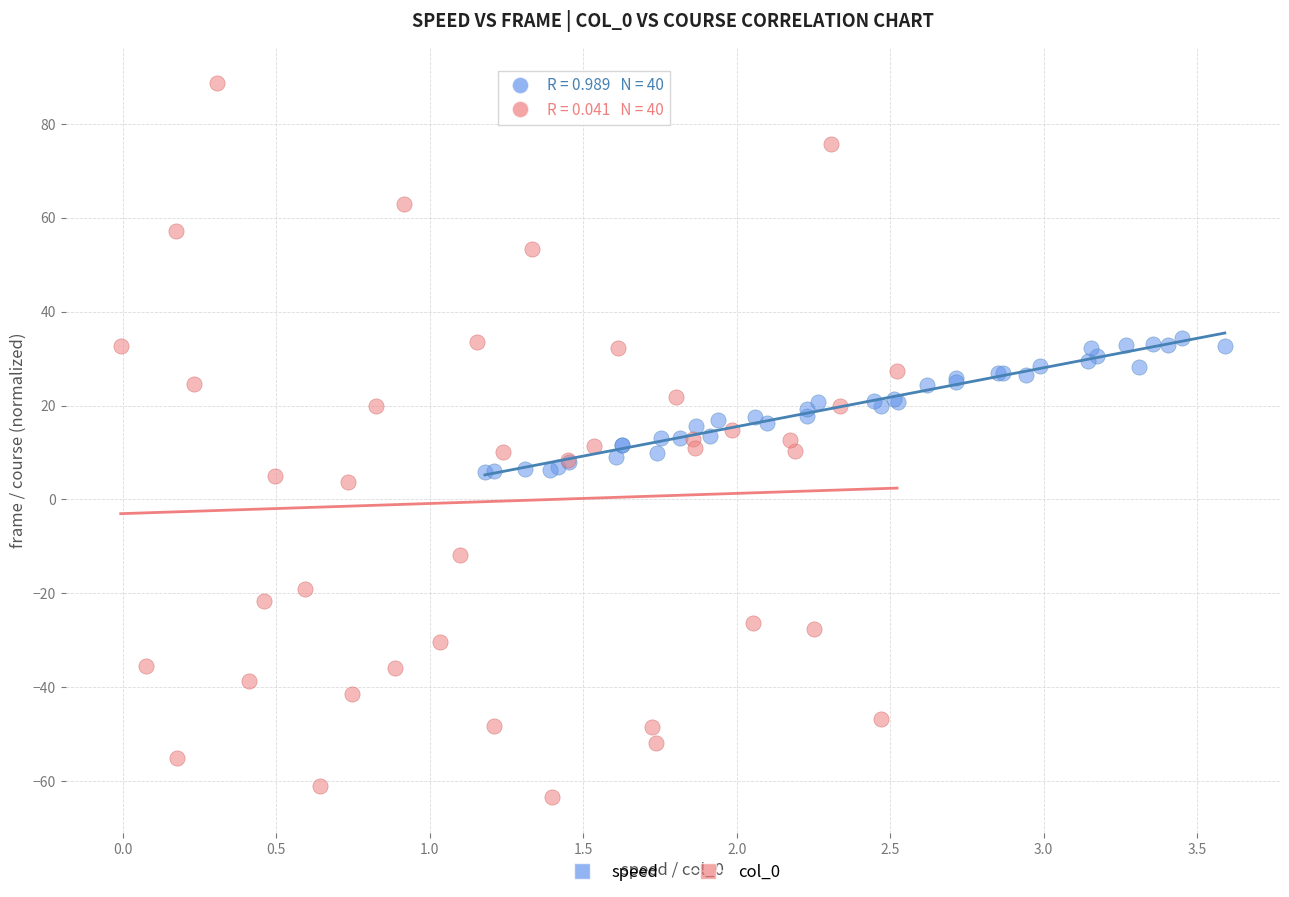

Which series reaches the maximum Y coordinate?

col_0